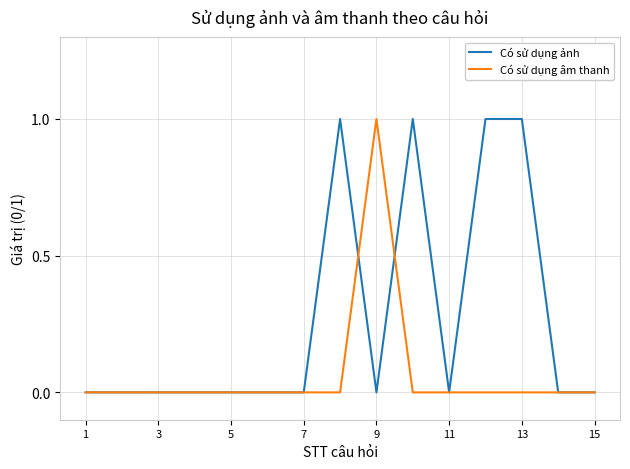

What is the difference between the maximum and minimum values in the Có sử dụng ảnh series?

1